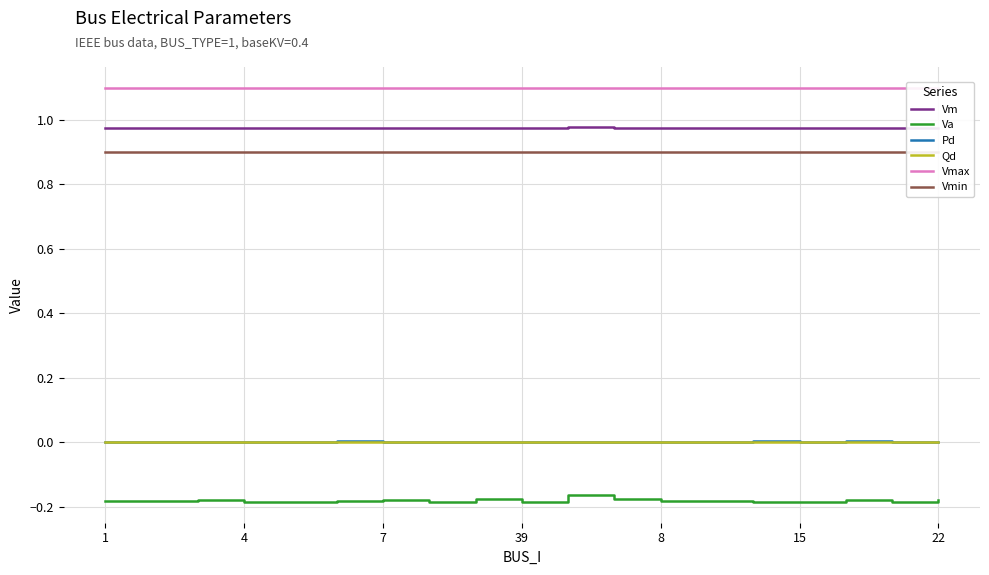

True or false: Va and Qd cross at least once.

False